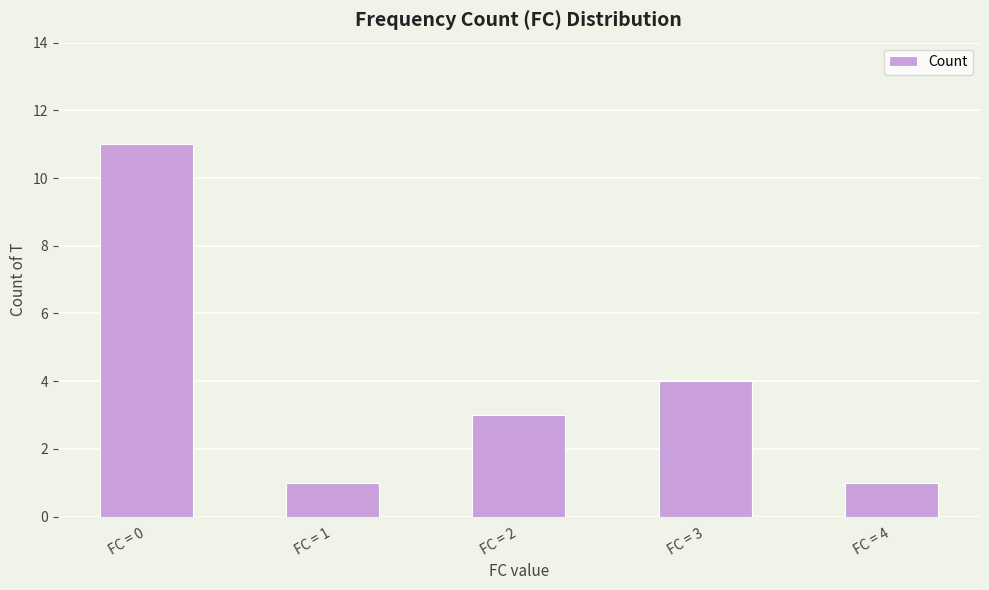

What is the difference between the maximum and minimum values?

10